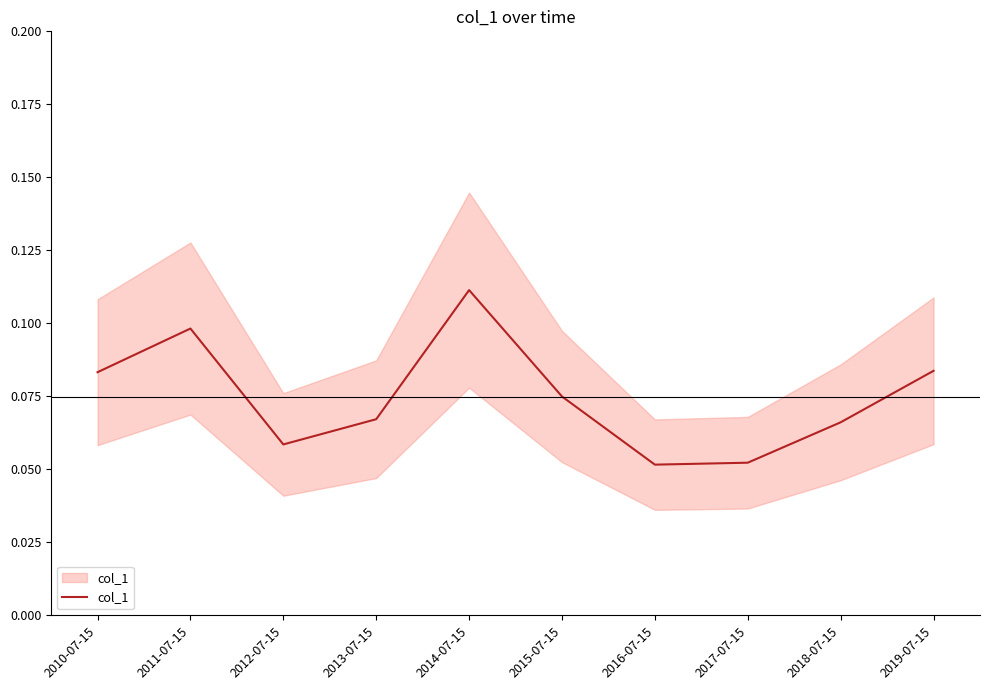

Reading left to right, transcribe all the data shown in this chart.

2010-07-15=0.1	2011-07-15=0.1	2012-07-15=0.1	2013-07-15=0.1	2014-07-15=0.1	2015-07-15=0.1	2016-07-15=0.1	2017-07-15=0.1	2018-07-15=0.1	2019-07-15=0.1